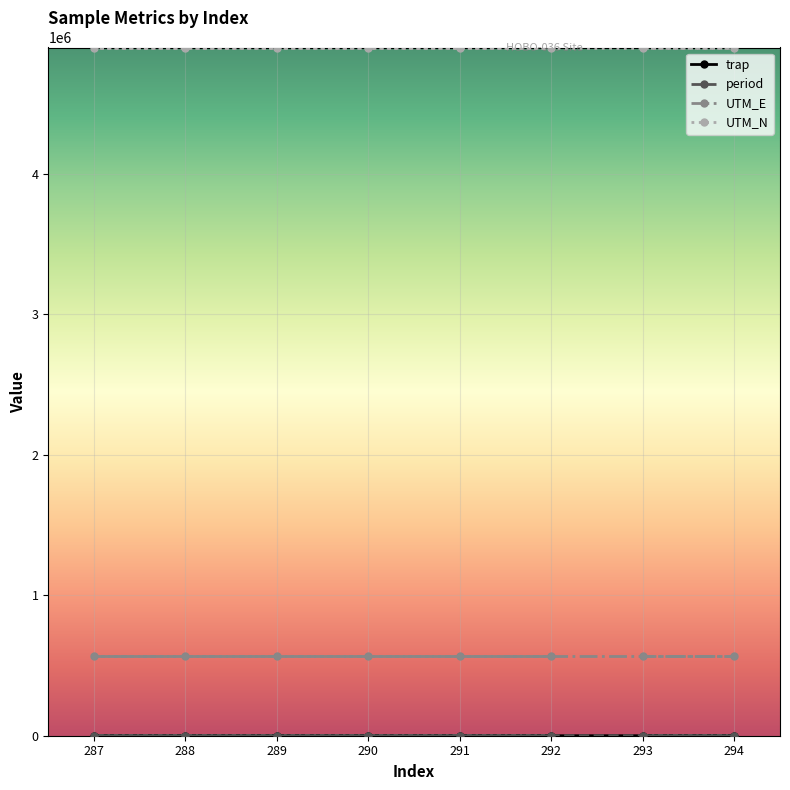

Is it true that UTM_E equals 155789 at 293?

False